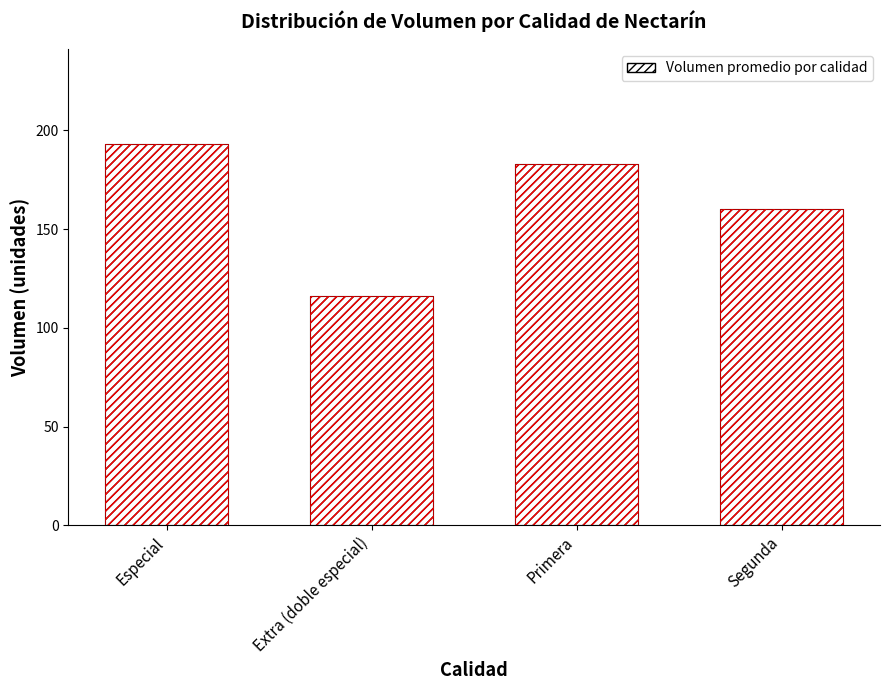

The value at Segunda is 160. True or false?

True